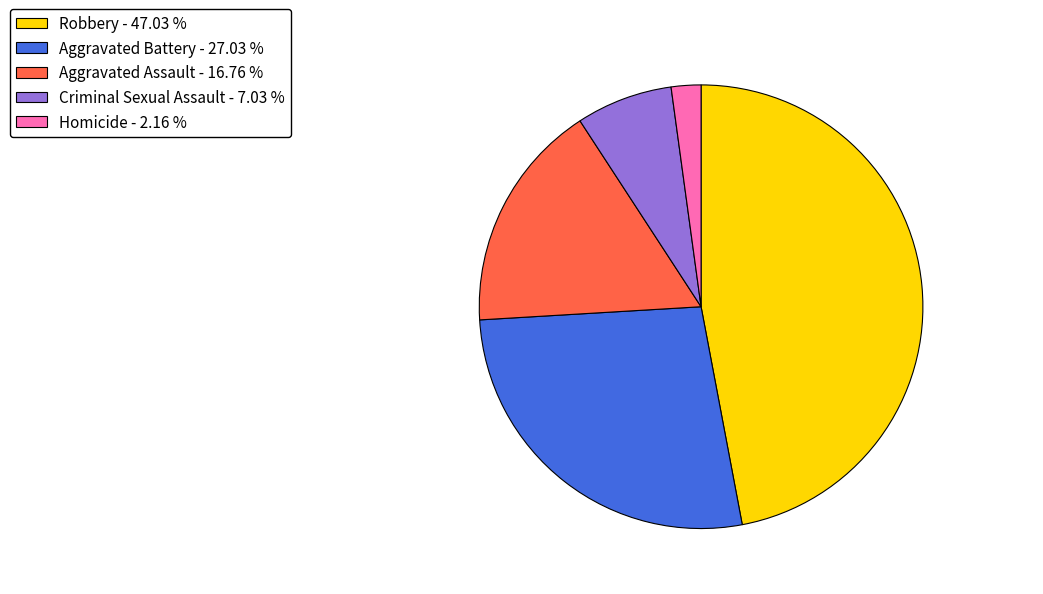

How many segments does this pie chart have?

5